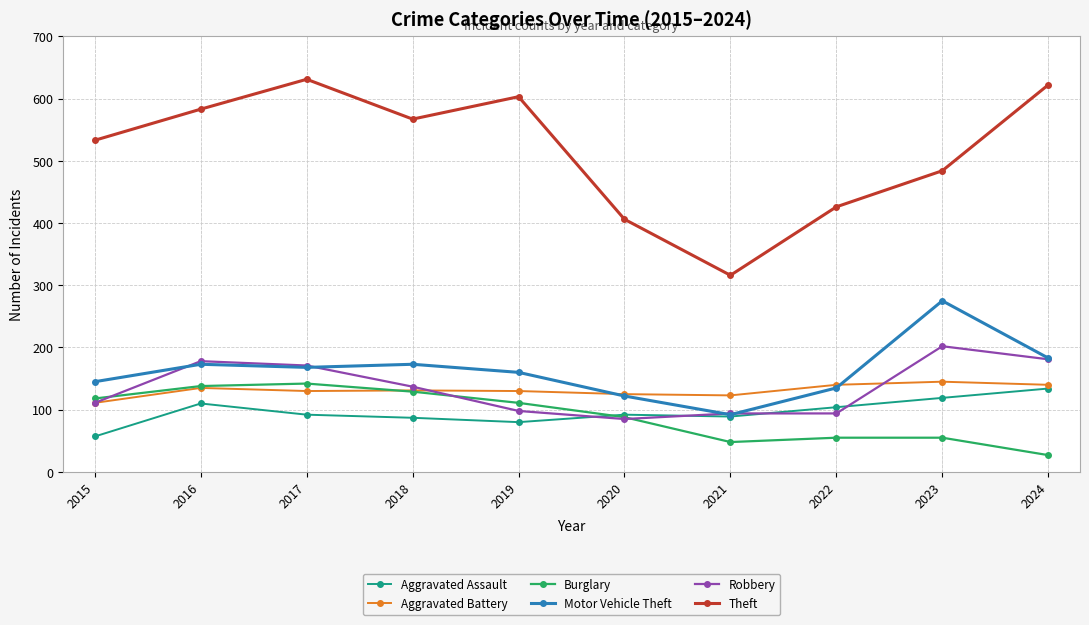

At which label is Robbery closest to 143?

2018